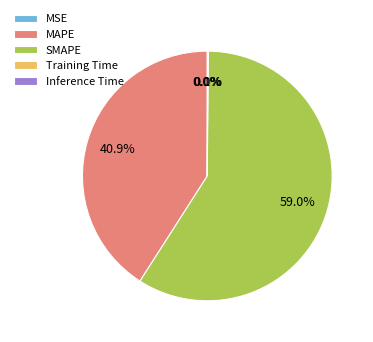

Which slice represents more than half of the pie?

SMAPE